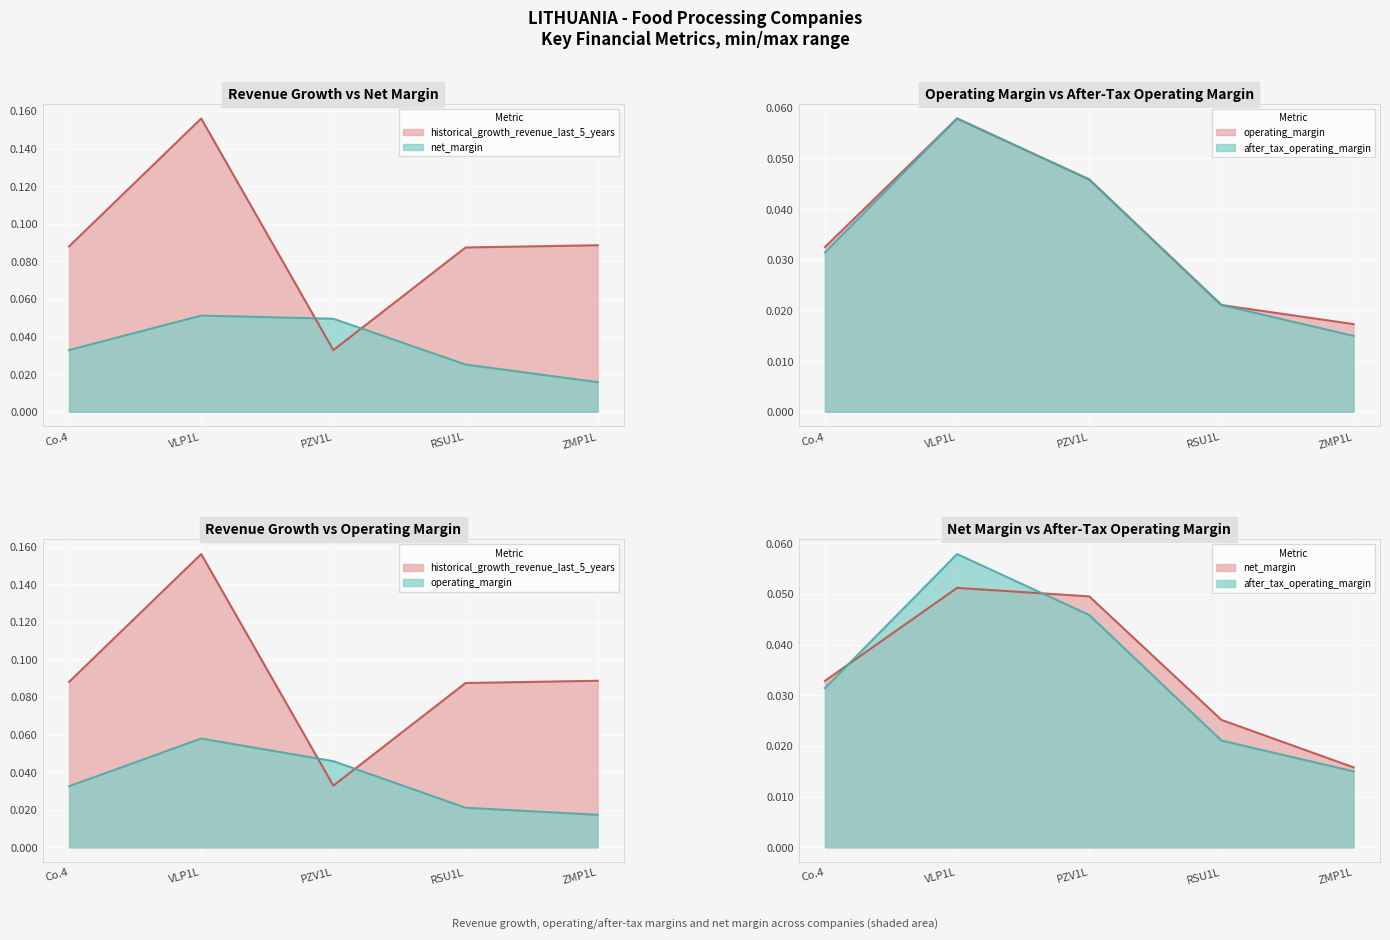

Reading left to right, extract all data points from this chart.

historical_growth_revenue_last_5_years: 0.1	0.2	0.0	0.1	0.1
operating_margin: 0.0	0.1	0.0	0.0	0.0
after_tax_operating_margin: 0.0	0.1	0.0	0.0	0.0
net_margin: 0.0	0.1	0.0	0.0	0.0